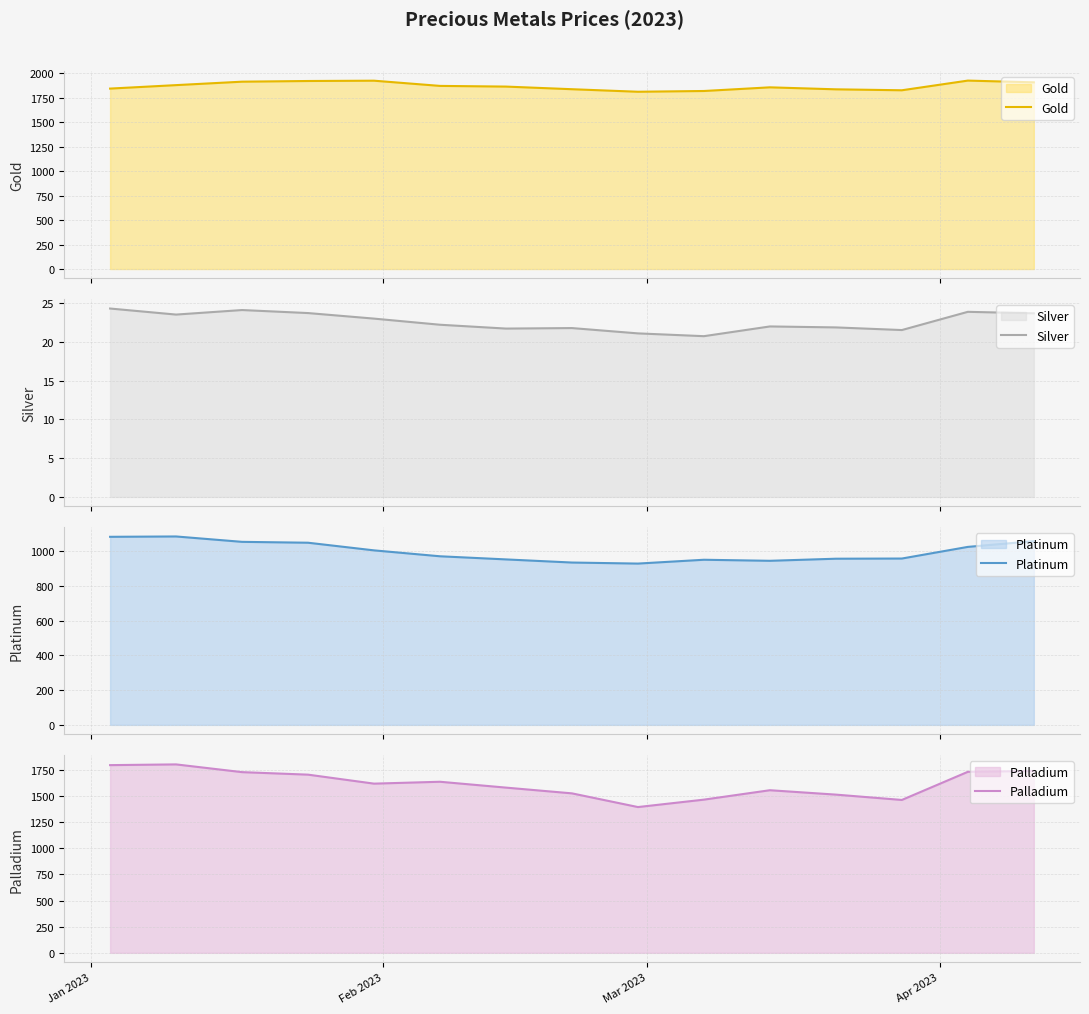

What is the highest value of the Gold series?

1924.9